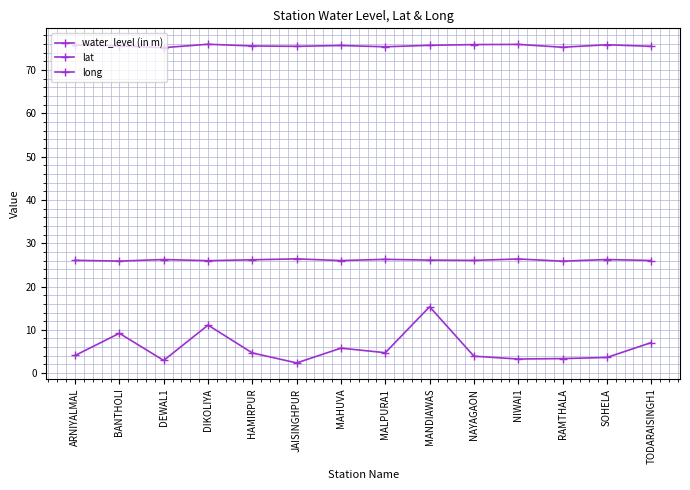

What is the label of the 8th point from the left?

MALPURA1